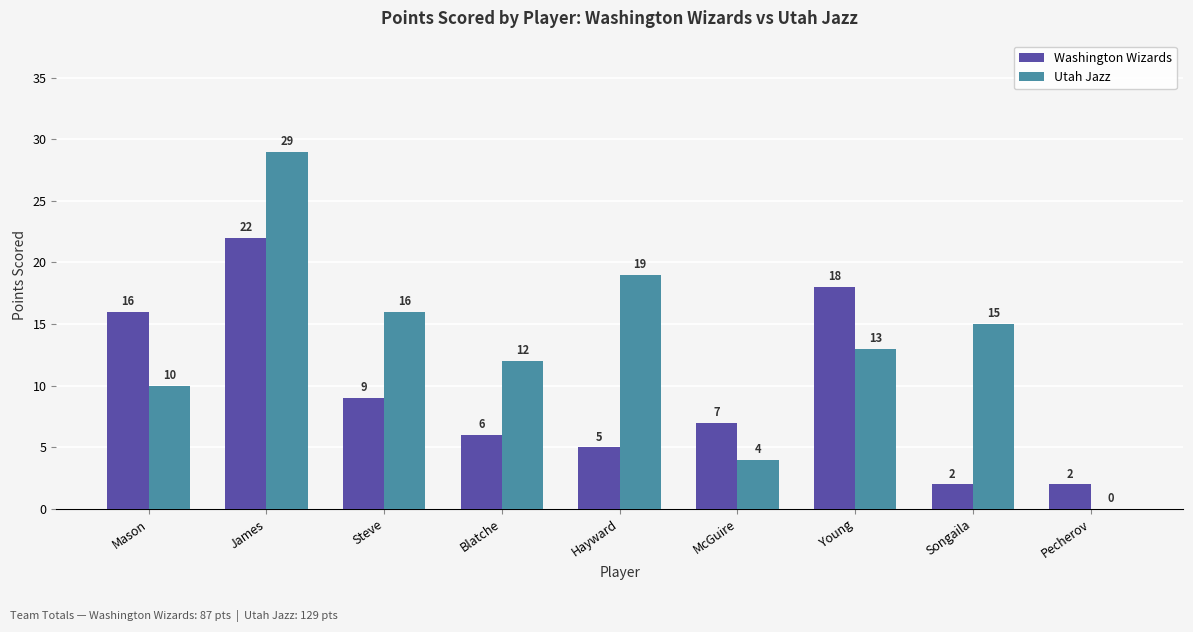

Where is Washington Wizards nearest to the value 12?

Steve